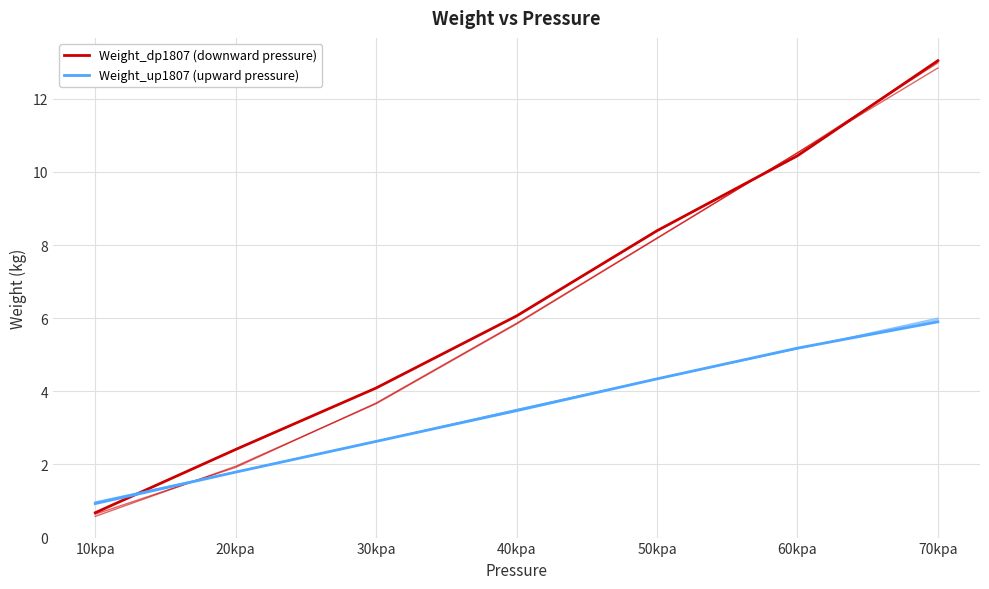

What is the sum of all Weight_up1807.1 values?

24.2